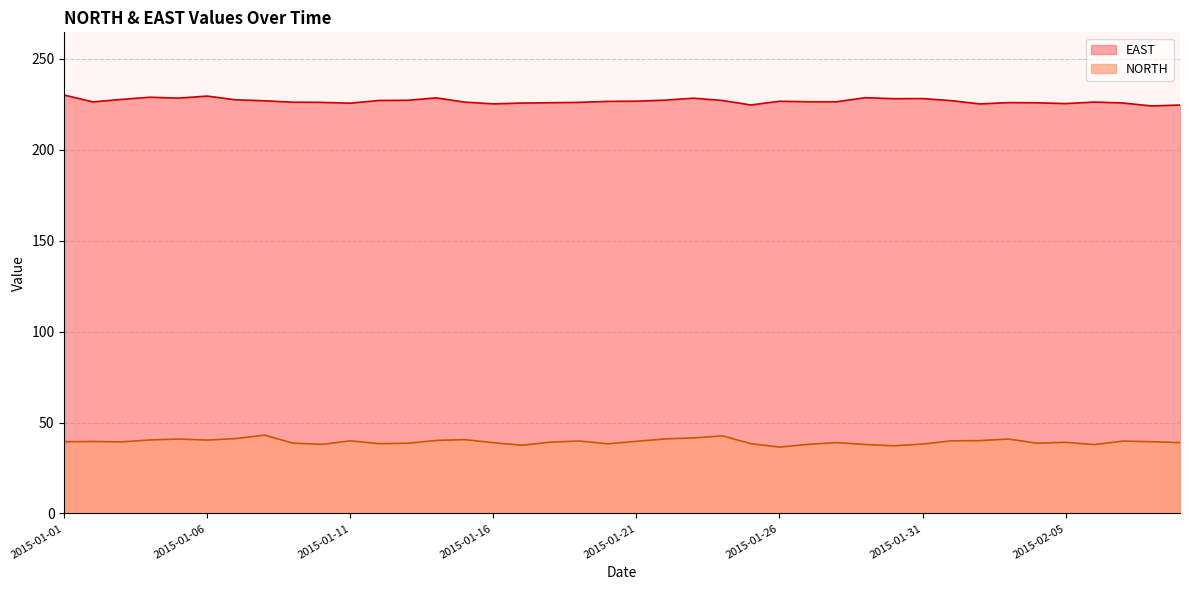

Where does the NORTH series first go above 39?

2015-01-01